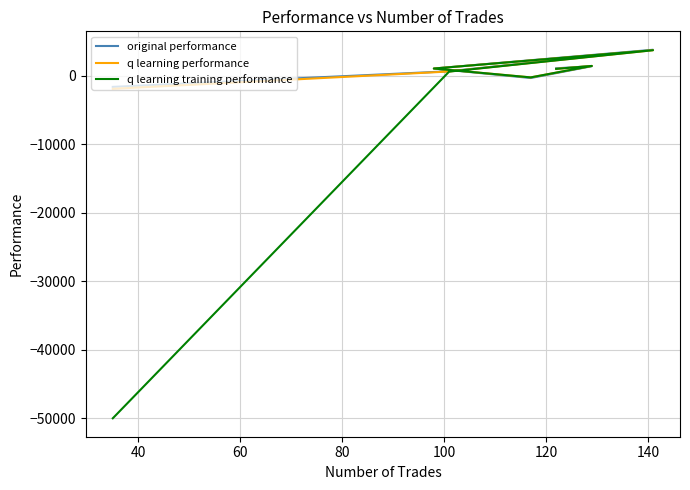

After their last crossing, which series has the higher values: original performance or q learning performance?

q learning performance